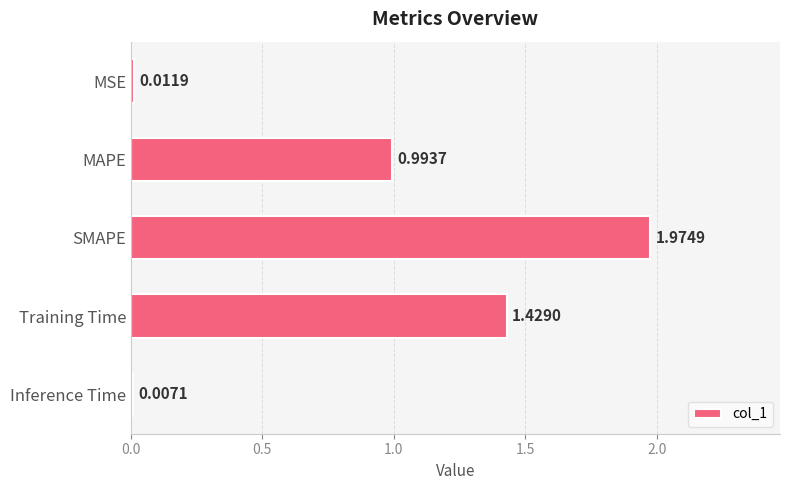

Where is the data nearest to the value 0?

Inference Time